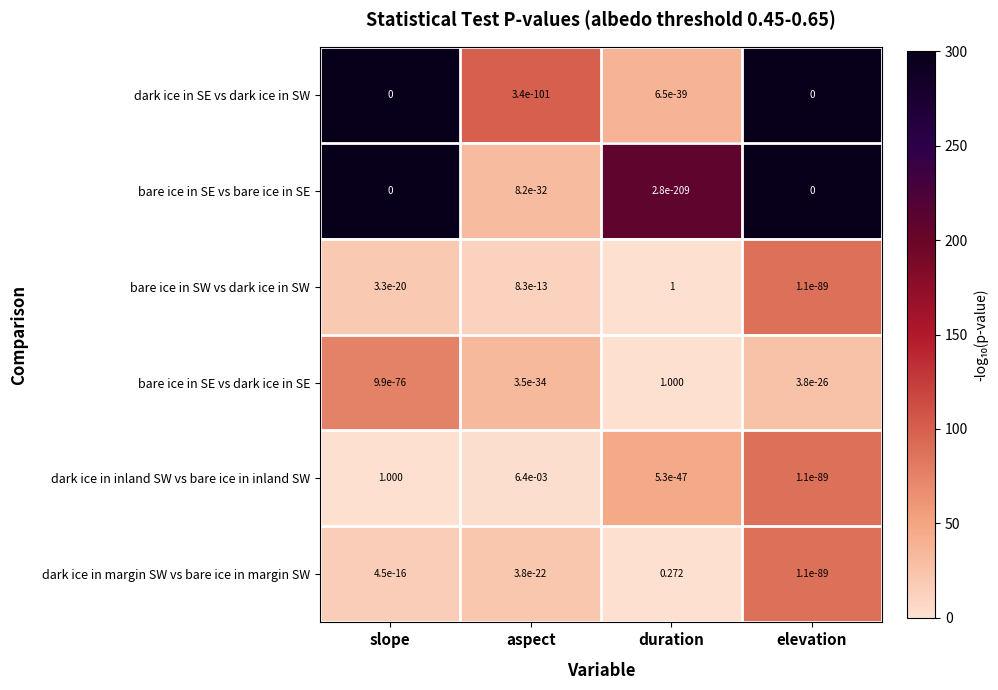

At which label does dark ice in margin SW vs bare ice in margin SW reach its peak?

duration